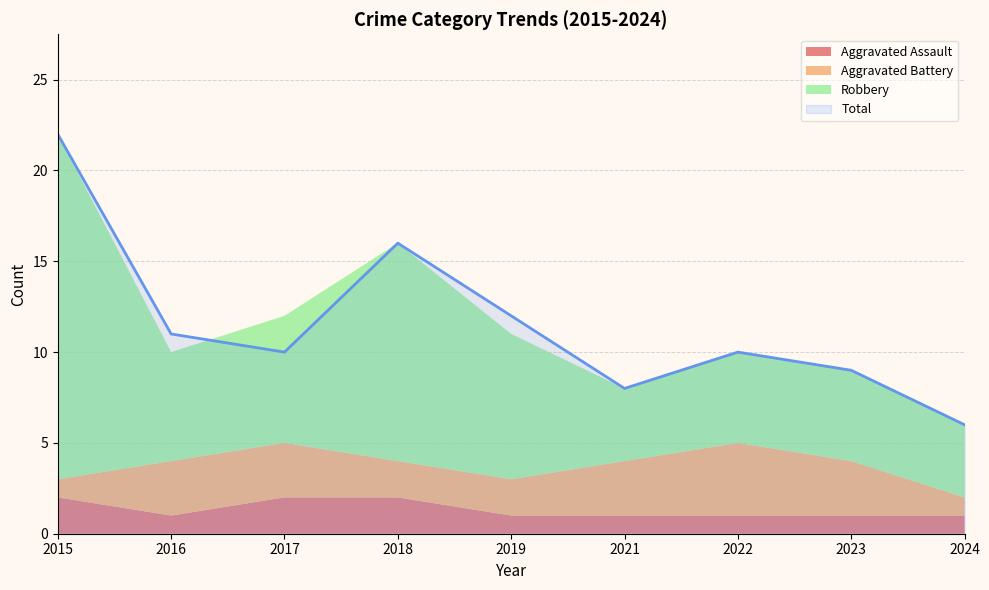

What is the average value of the Aggravated Assault series?

1